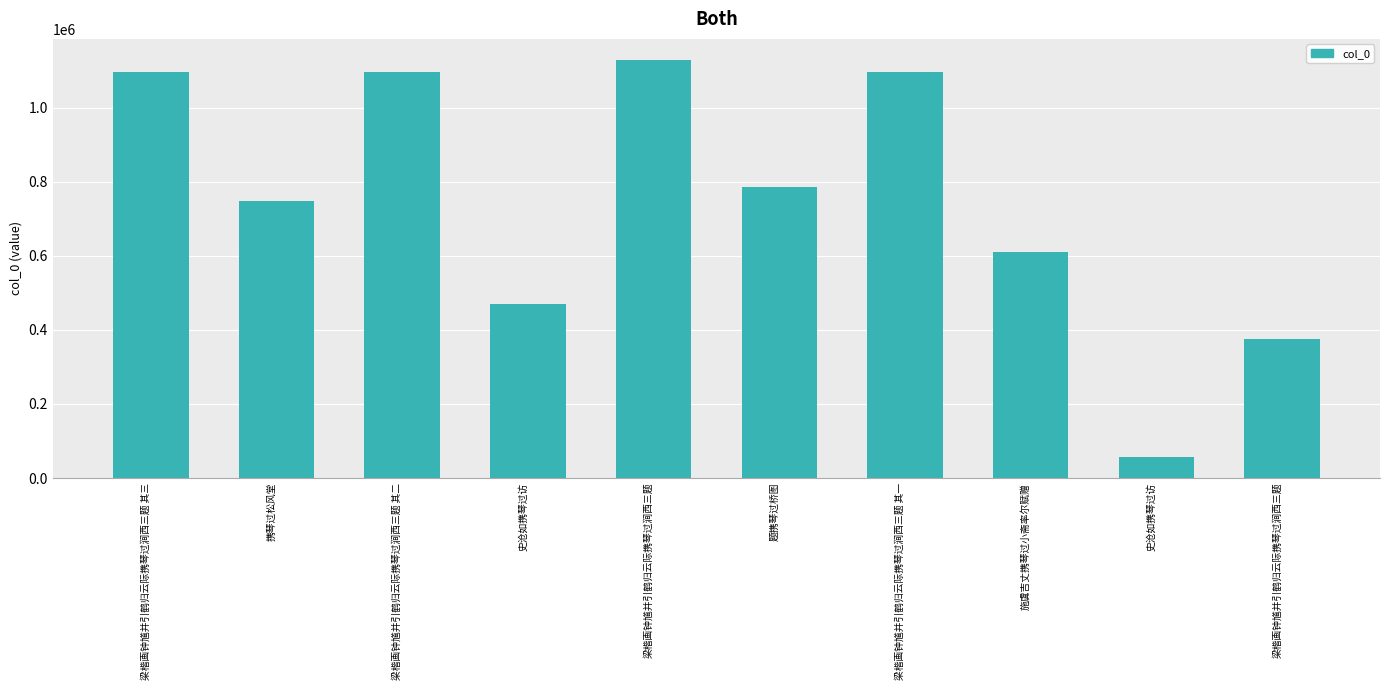

Does the chart contain stacked bars?

No